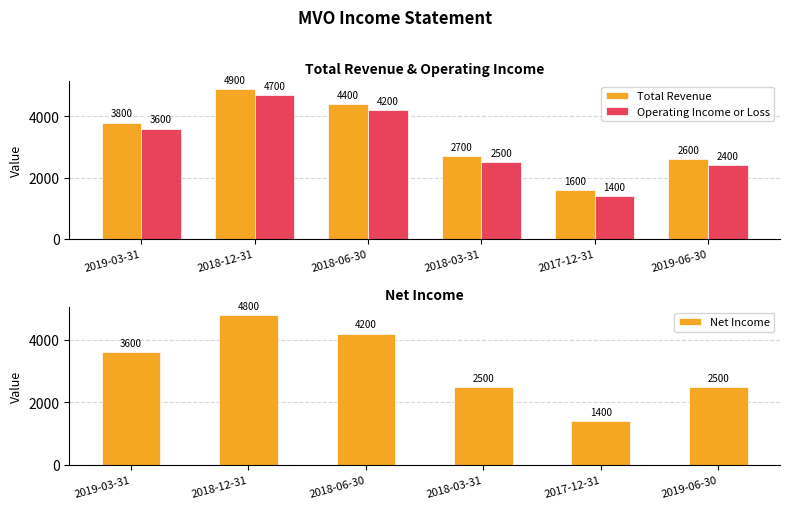

Reading right to left, what are all the values shown in this chart?

Total Revenue: 2600	1600	2700	4400	4900	3800
Operating Income or Loss: 2400	1400	2500	4200	4700	3600
Net Income: 2500	1400	2500	4200	4800	3600